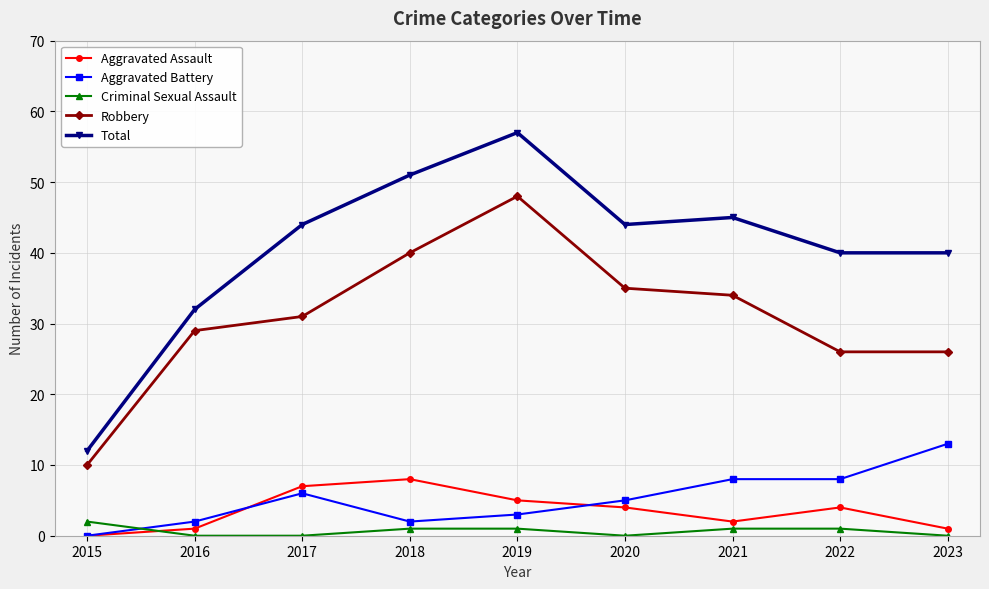

What is the sum of the Robbery values at 2017 and 2018?

71